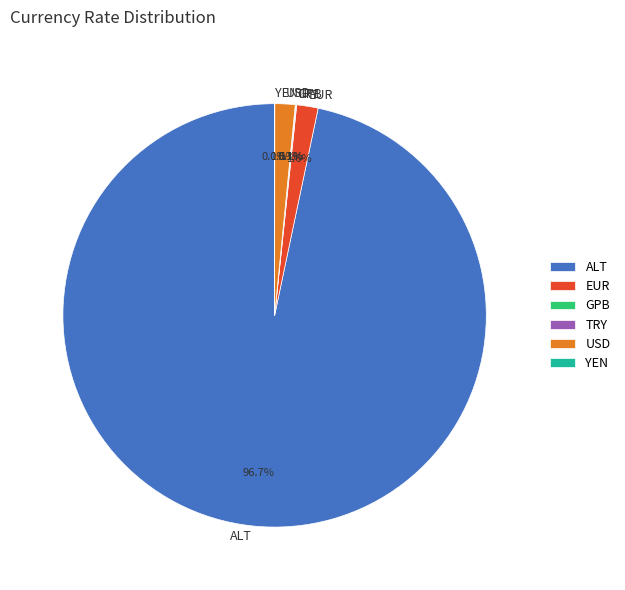

Which slice is the largest?

ALT